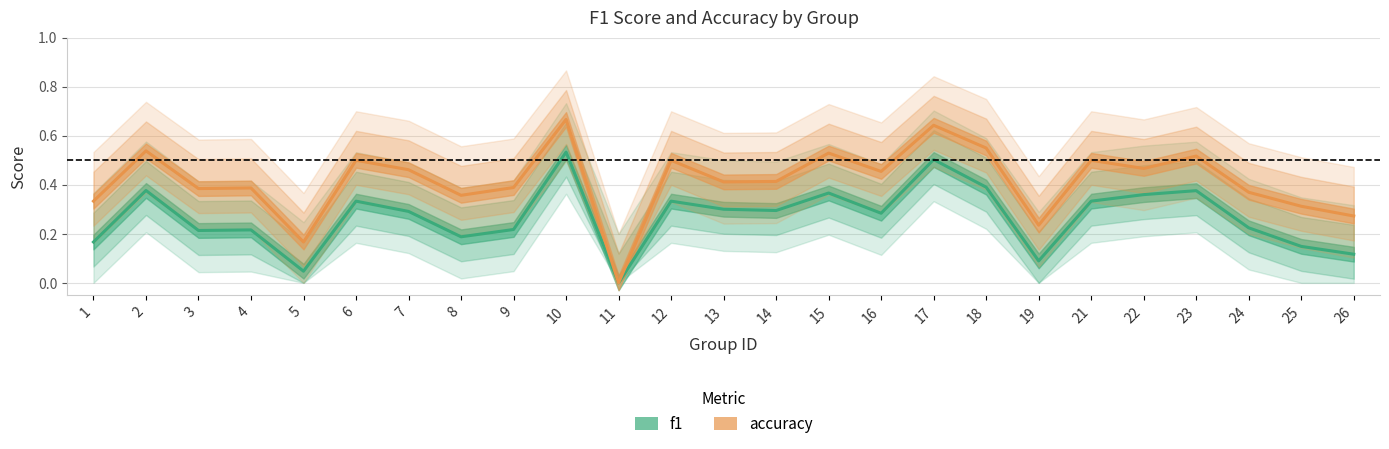

Is the value of f1 at 12 greater than the value of accuracy at 14?

No